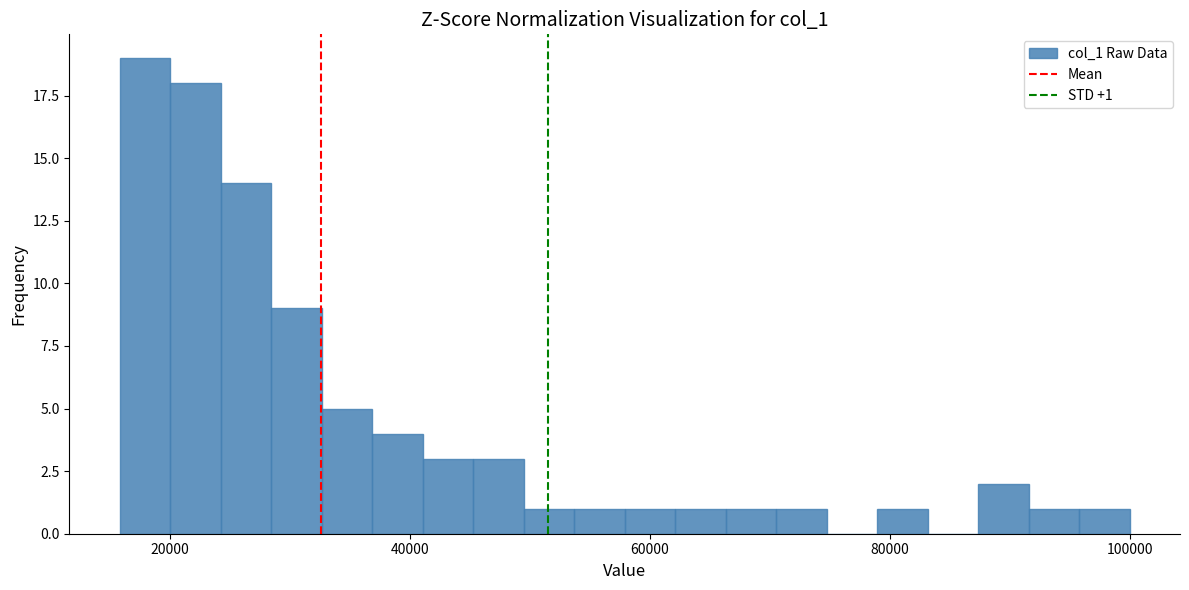

Around what value on the x-axis is the tallest bar? Give the approximate position of its centre, as read against the axis.

18000